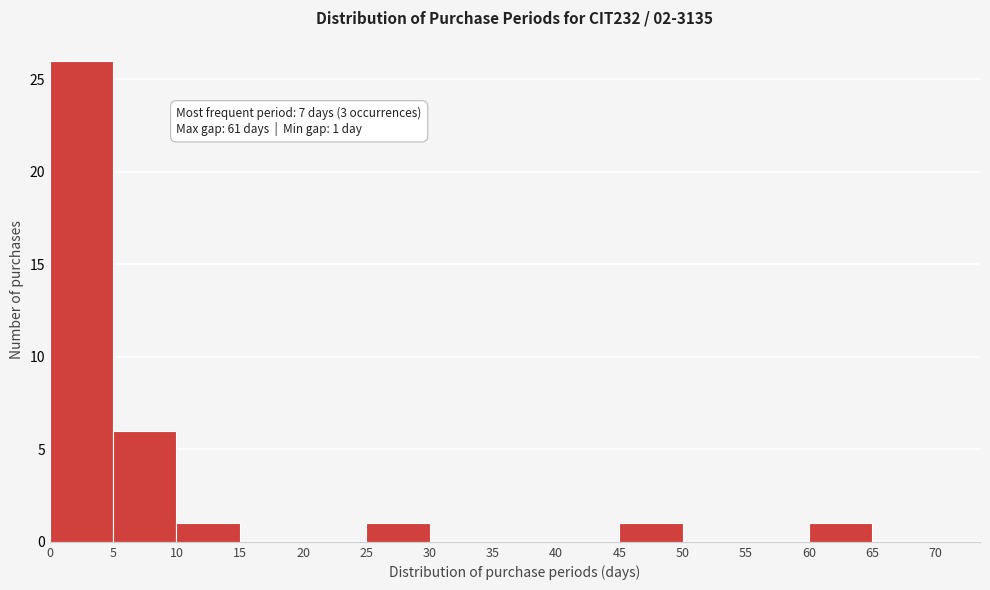

Which range on the x-axis has the tallest bar?

0 to 5